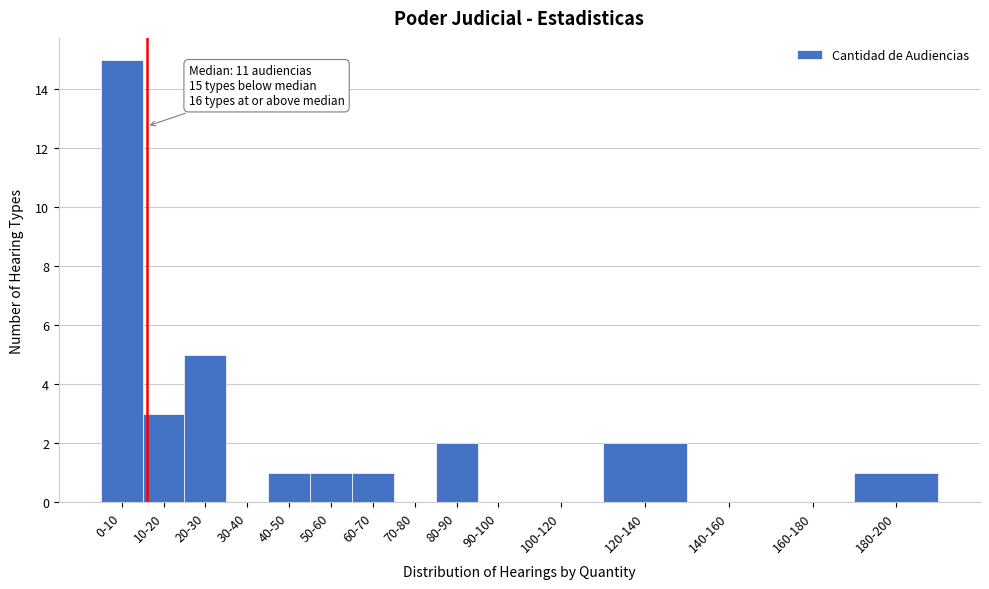

Reading left to right, list all the values displayed in this chart.

0-10=15	10-20=3	20-30=5	30-40=0	40-50=1	50-60=1	60-70=1	70-80=0	80-90=2	90-100=0	100-120=0	120-140=2	140-160=0	160-180=0	180-200=1